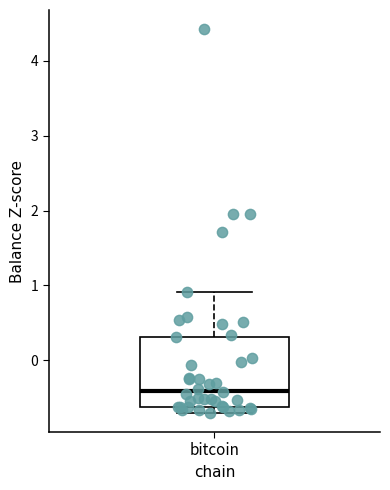

Transcribe this box plot: give where the median line is, the range the box spans, and where the two whiskers end, as read against the y-axis. The values are not printed on the chart, so give them approximately, as read against the axis.

median -0.4, box -0.6 to 0.3, whiskers -0.7 to 0.9